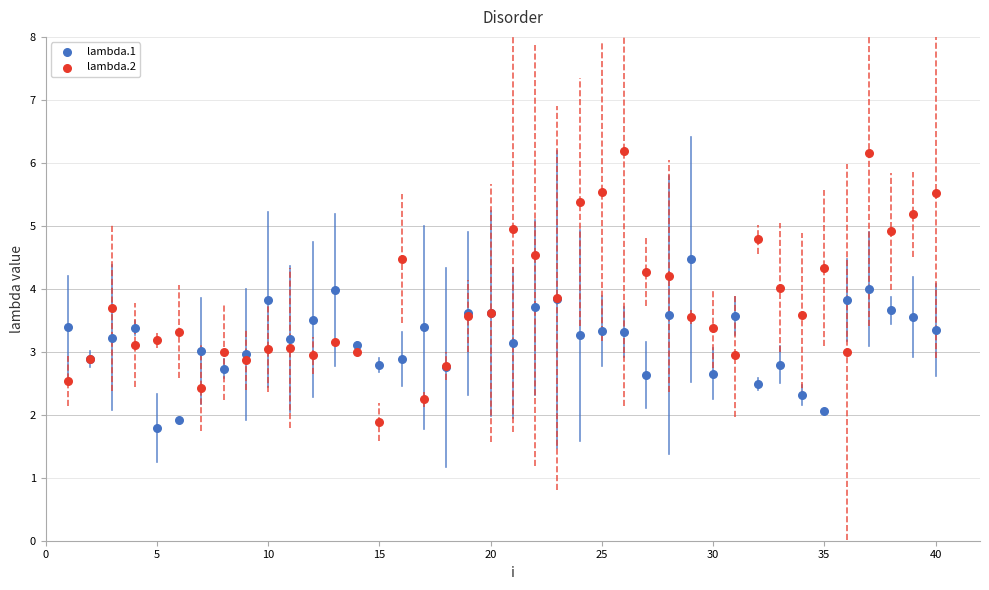

Which series reaches the maximum Y coordinate?

lambda.2